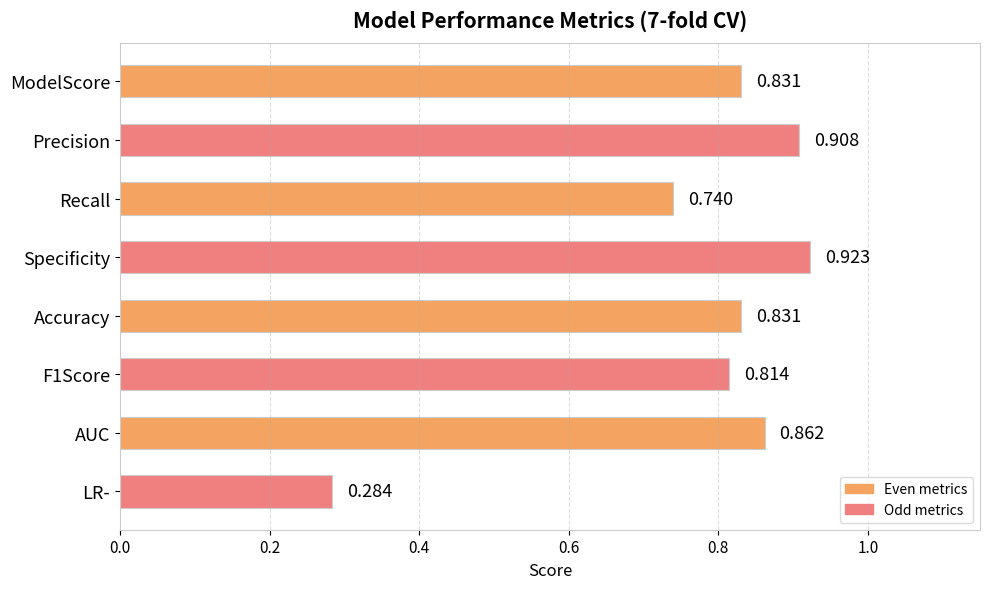

Which has a higher value, AUC or ModelScore?

AUC